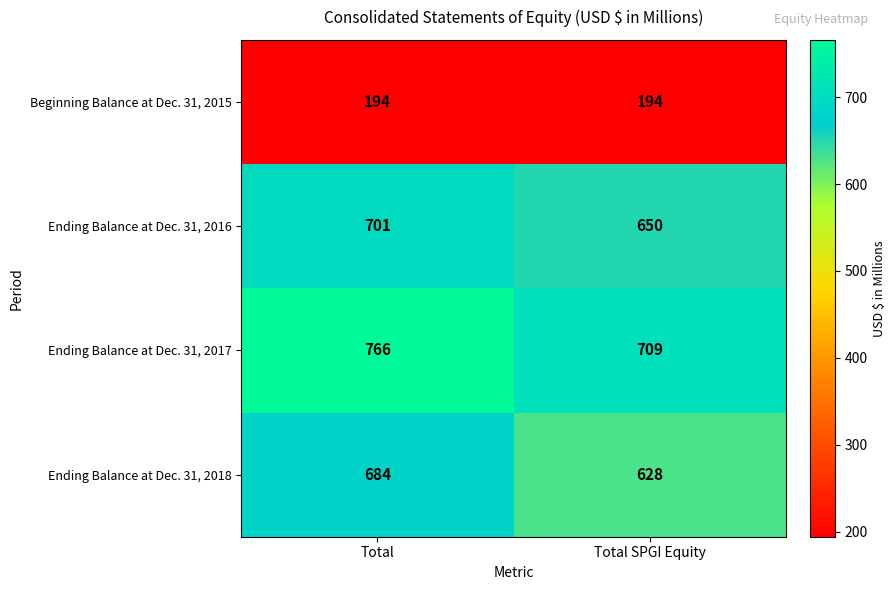

Reading left to right, transcribe all the data shown in this chart.

Beginning Balance at Dec. 31, 2015: Total=194	Total SPGI Equity=194
Ending Balance at Dec. 31, 2016: Total=701	Total SPGI Equity=650
Ending Balance at Dec. 31, 2017: Total=766	Total SPGI Equity=709
Ending Balance at Dec. 31, 2018: Total=684	Total SPGI Equity=628